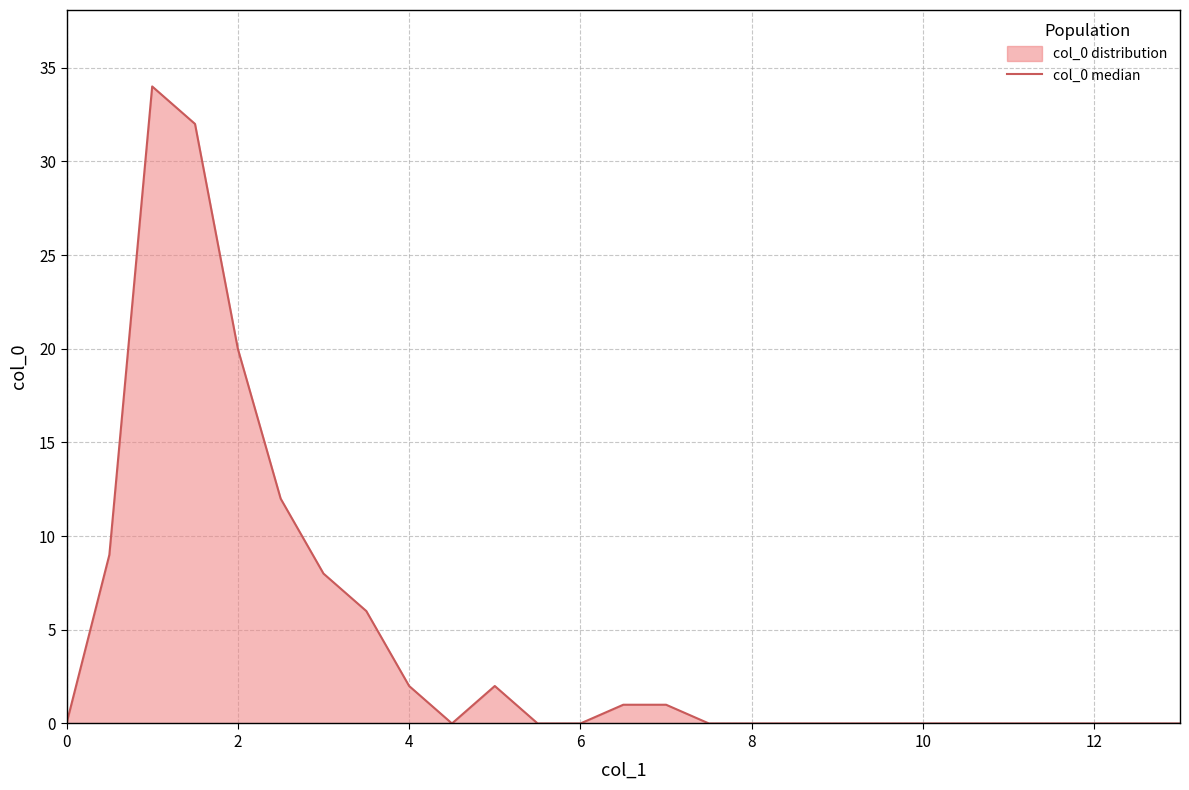

What is the difference between the maximum and minimum values?

34